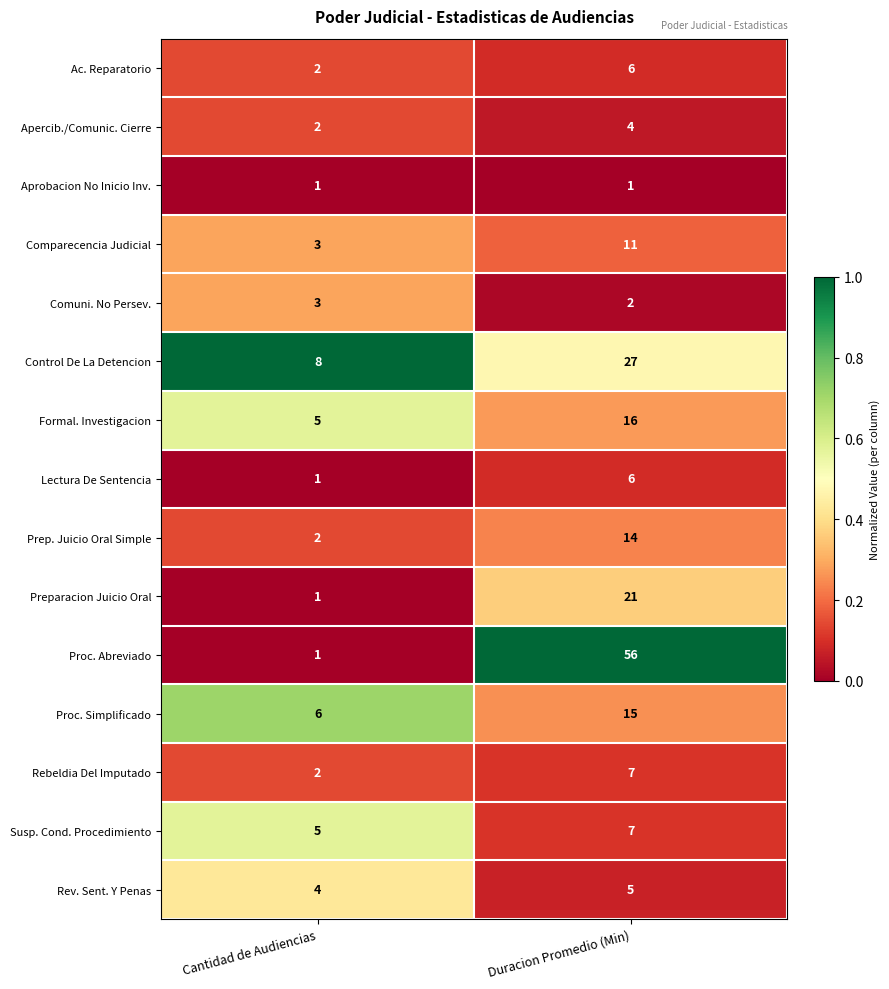

Which category has the lowest value in the Lectura De Sentencia series?

Cantidad de Audiencias